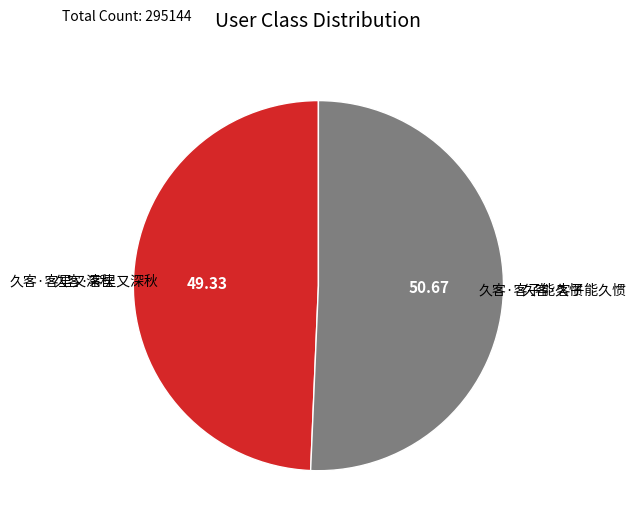

How many slices are in this pie chart?

2